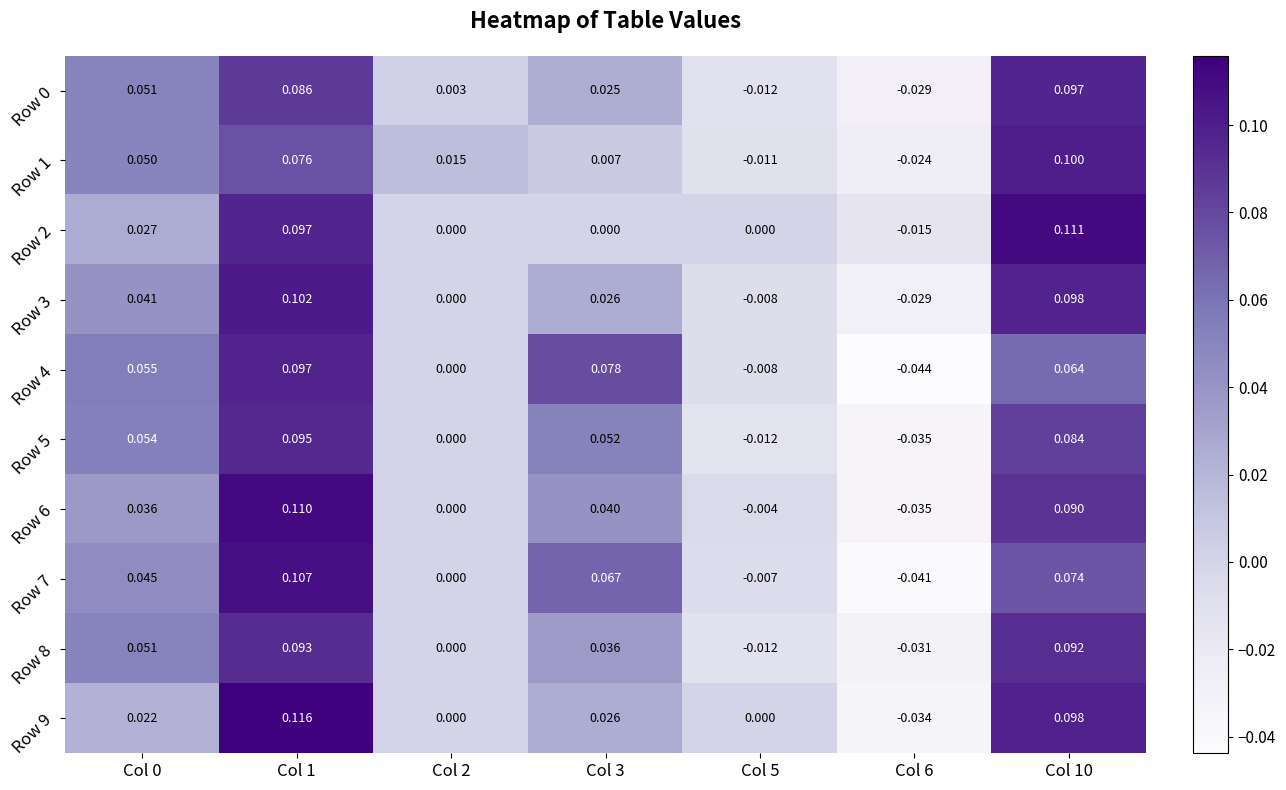

Is the value of Row 7 at Col 0 greater than the value of Row 1 at Col 1?

No